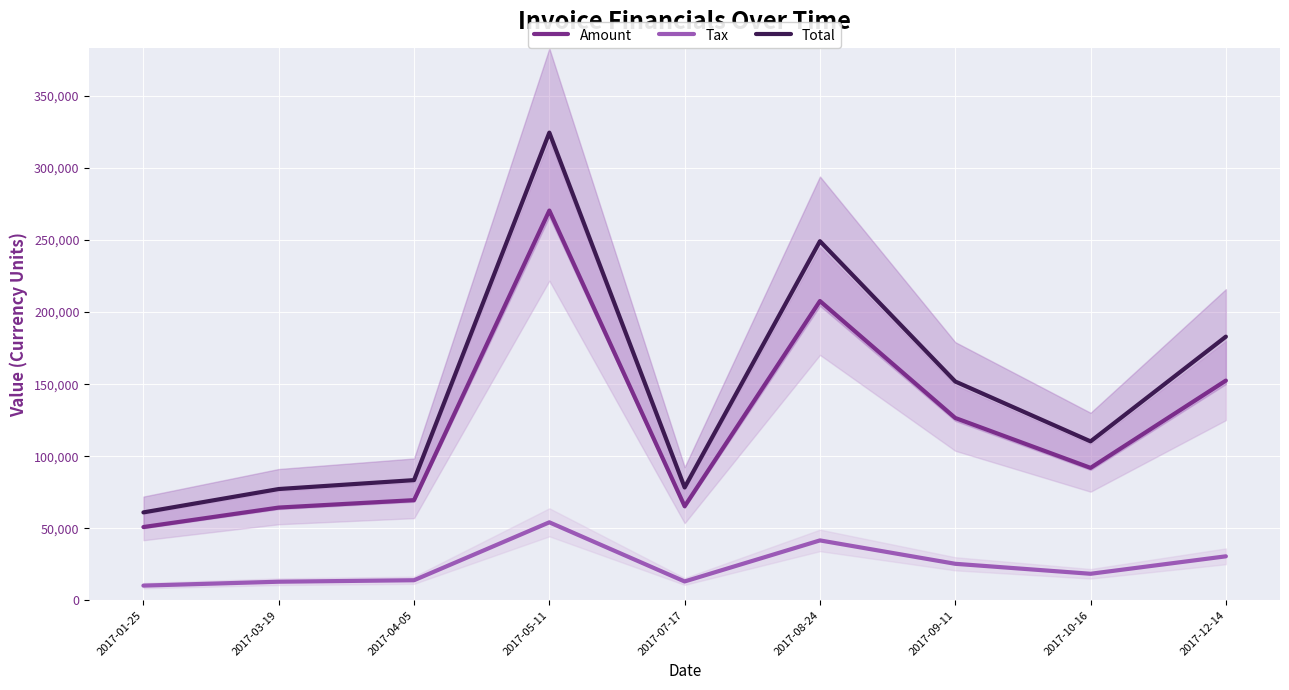

Rank the series at 2017-04-05 from lowest to highest value.

Tax, Amount, Total